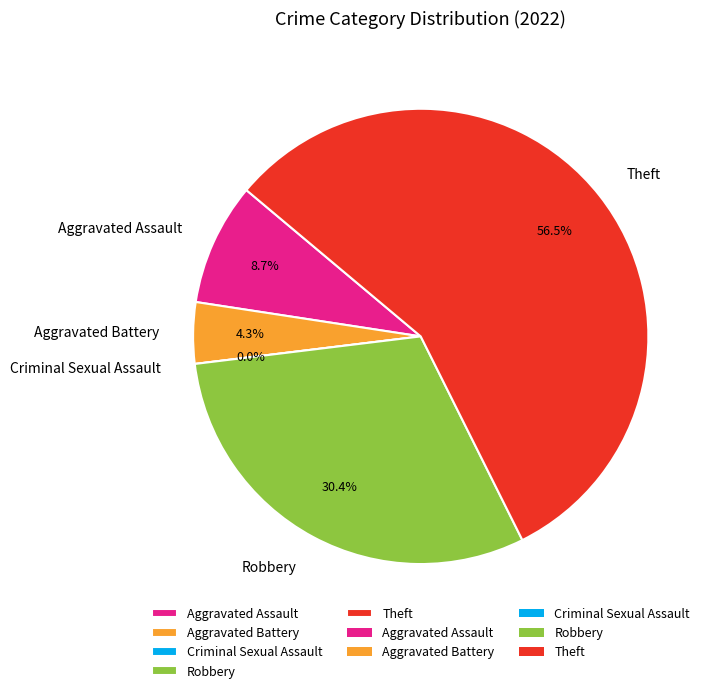

Combined, what portion of the pie is Aggravated Assault and Aggravated Battery?

13.0%